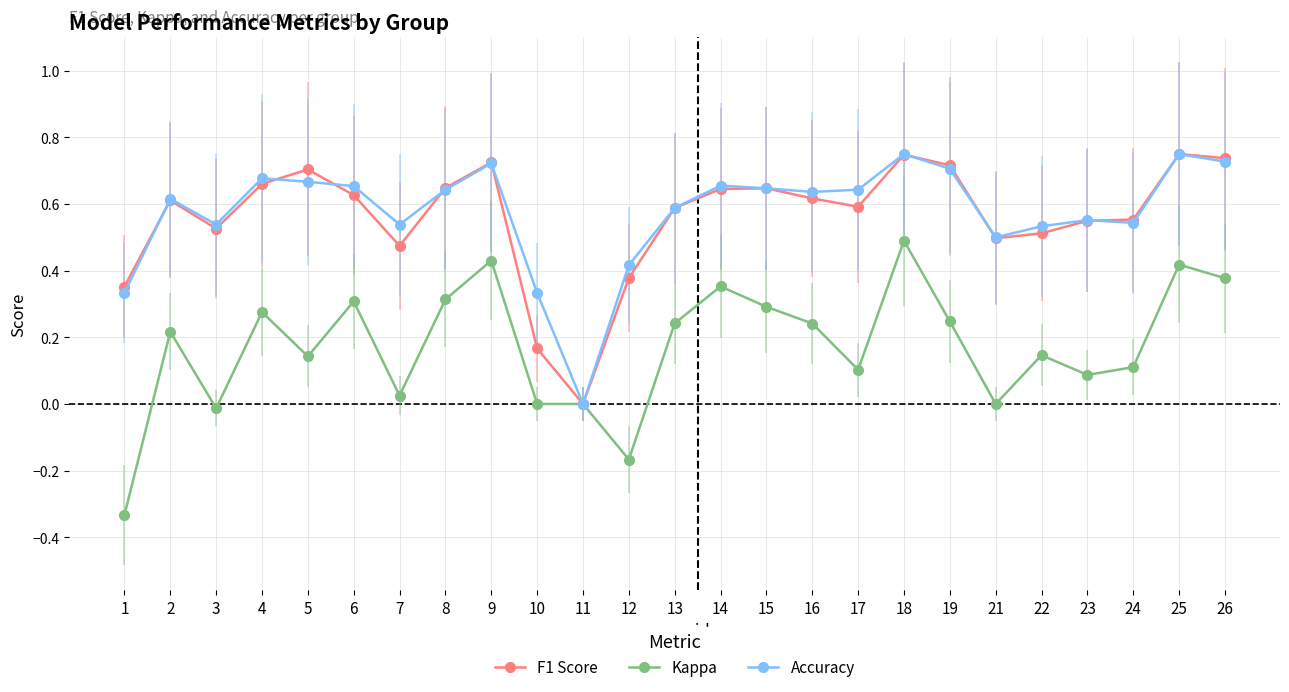

Is the value of F1 Score at 6 greater than the value of Kappa at 24?

Yes